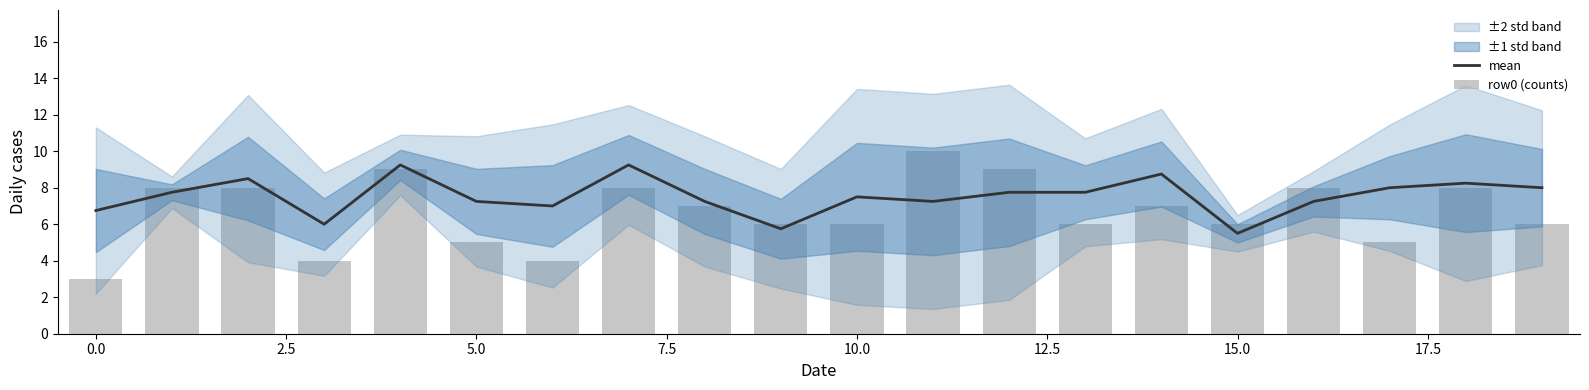

Is the value of row0 (counts) at 14 greater than the value of mean at 7.5?

No